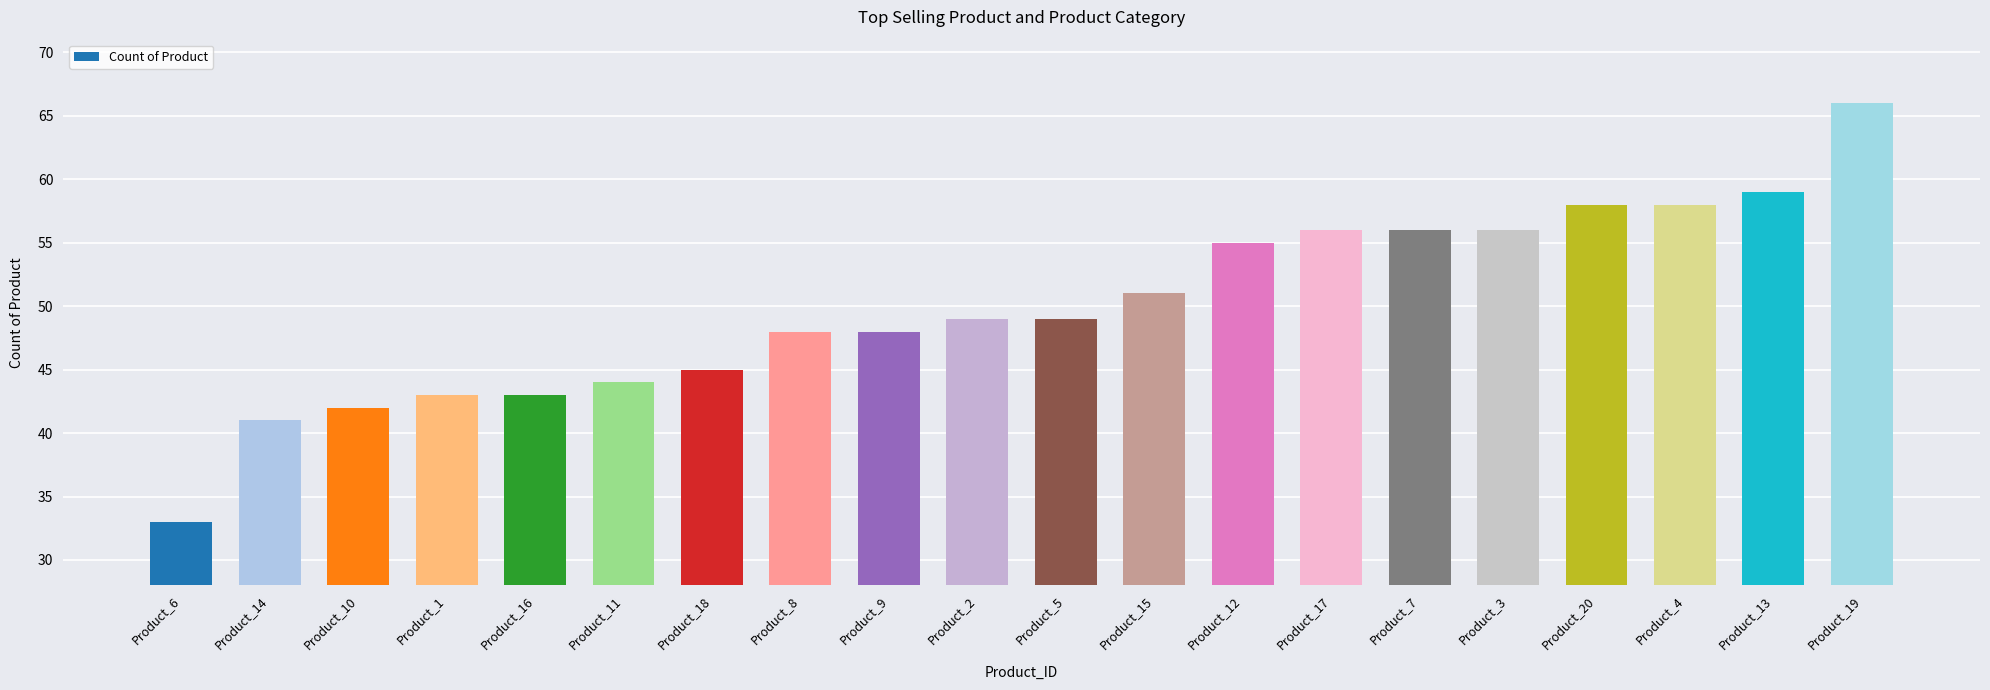

Reading left to right, list all the values displayed in this chart.

33	41	42	43	43	44	45	48	48	49	49	51	55	56	56	56	58	58	59	66